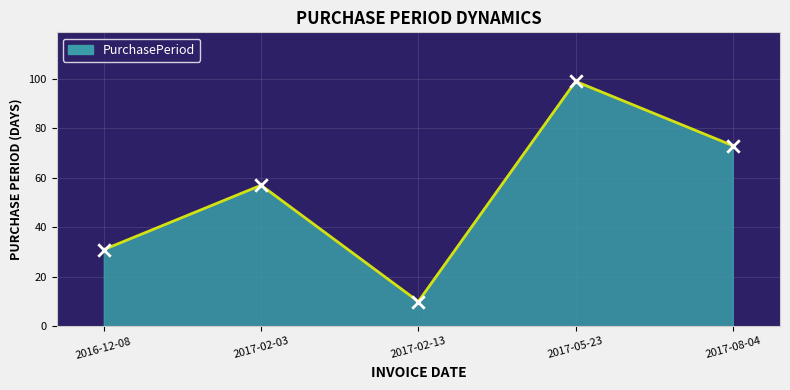

What is the change in value from 2016-12-08 to 2017-08-04?

+42